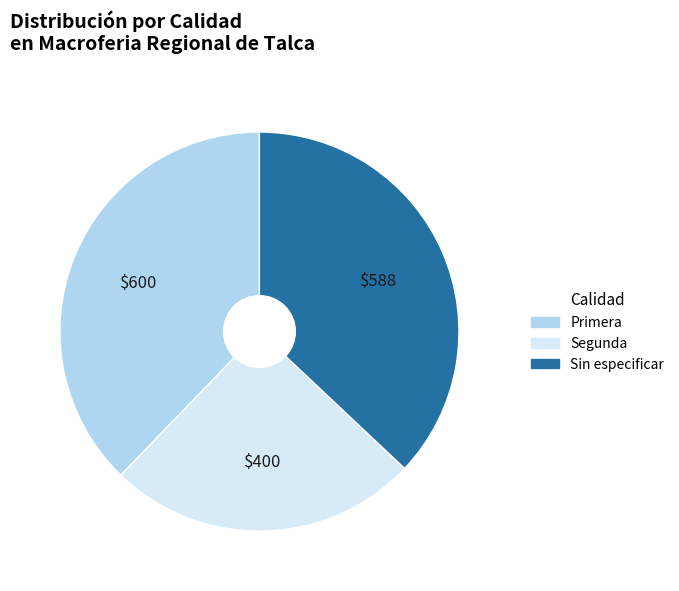

Do Primera and Sin especificar together represent more than half of the pie?

Yes